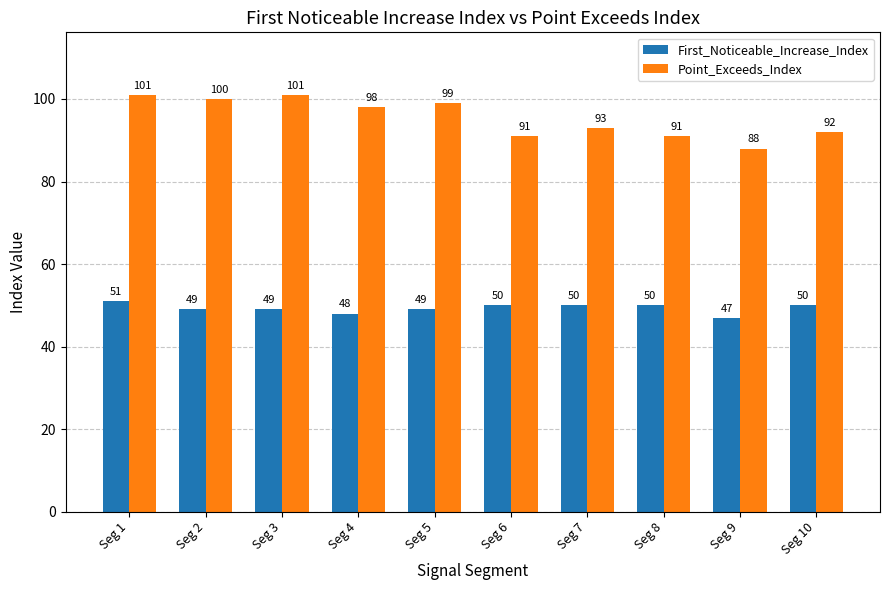

What is the total value across all series at Seg 10?

142